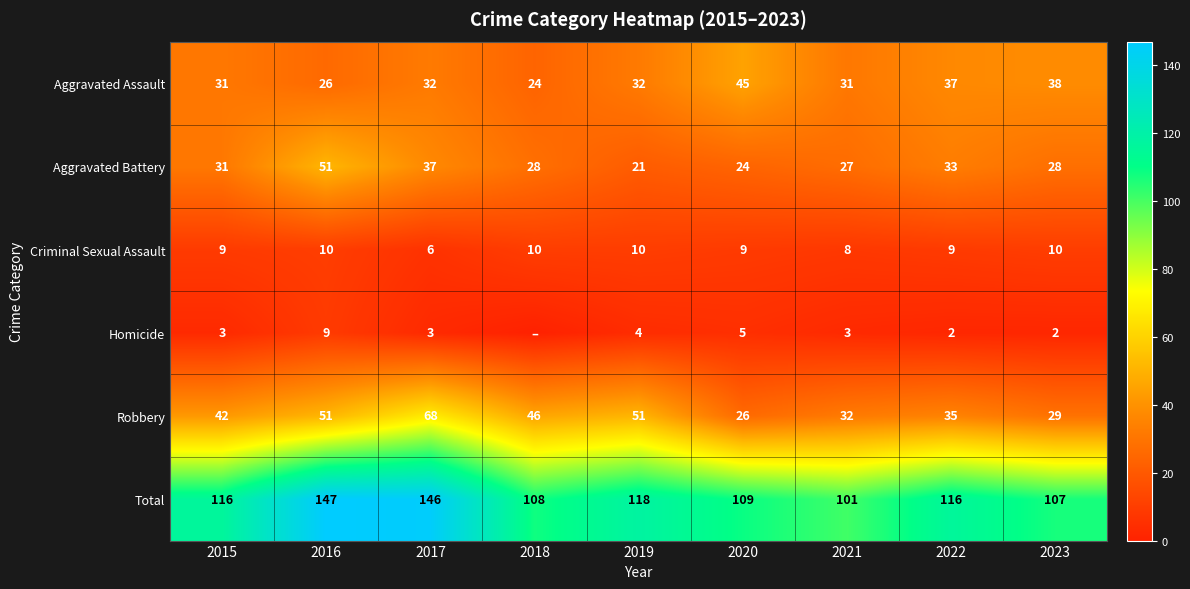

The Robbery series shows 22 at 2018. True or false?

False